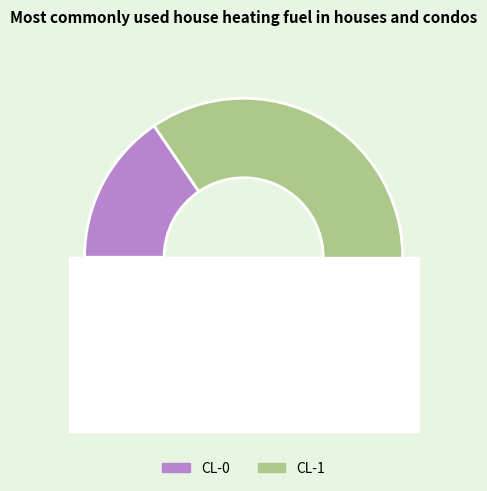

What is the change in value from CL-0 to CL-1?

+0.7